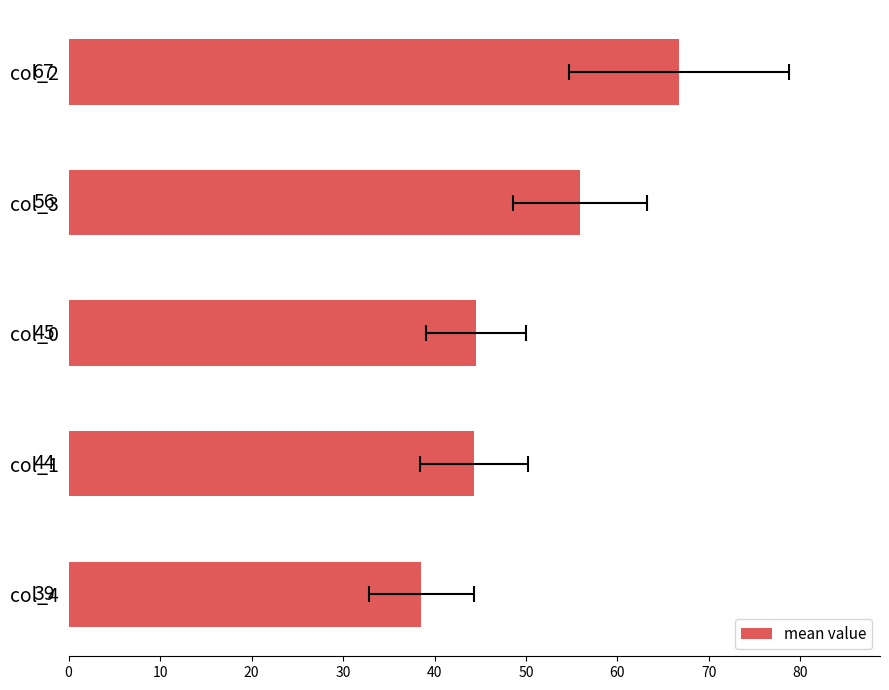

The chart shows a value of 38.5 at col_4. True or false?

True